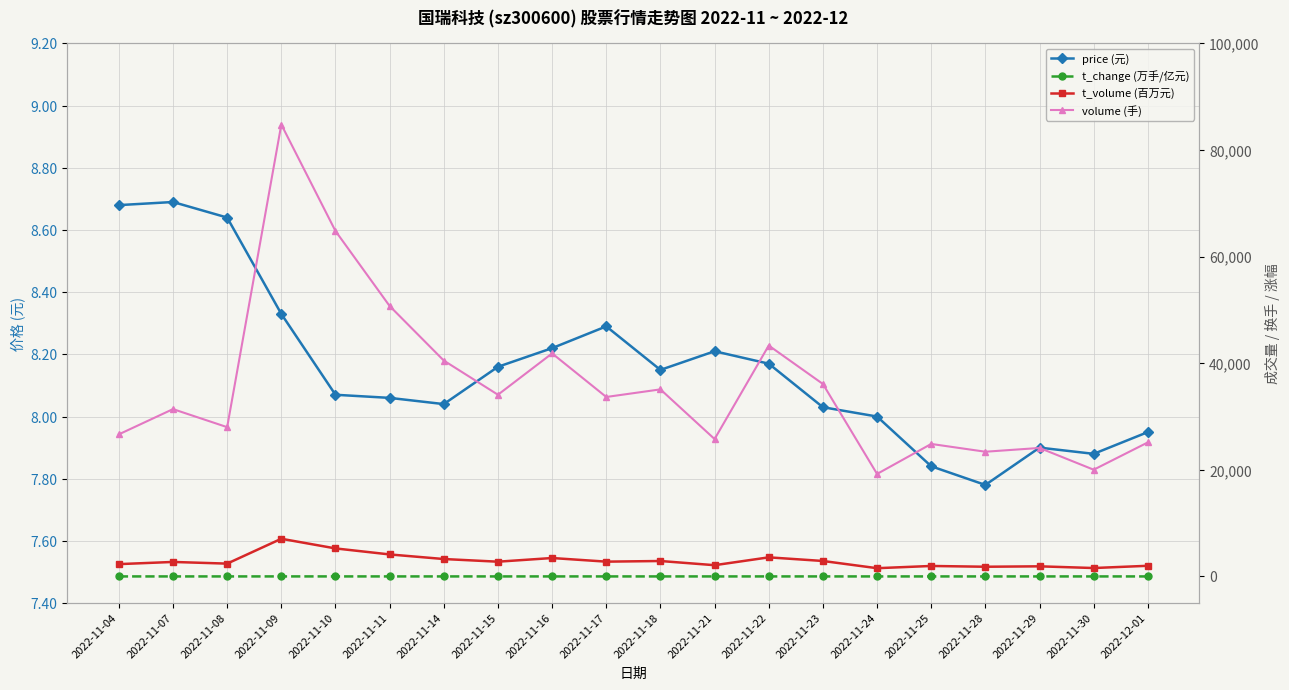

True or false: price (元) has a value of 11.7 at 2022-11-28.

False